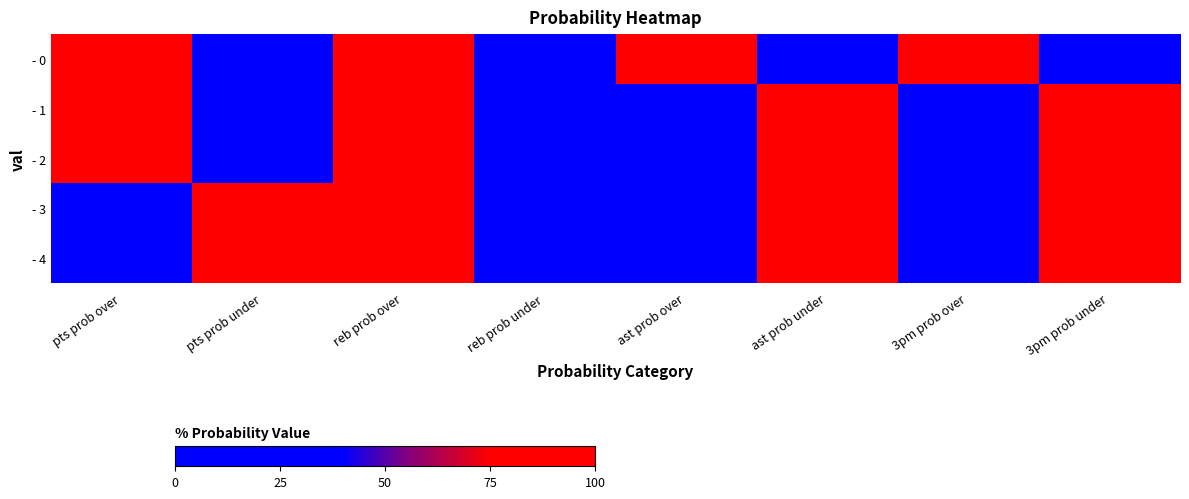

What is the maximum value shown in the chart?

100